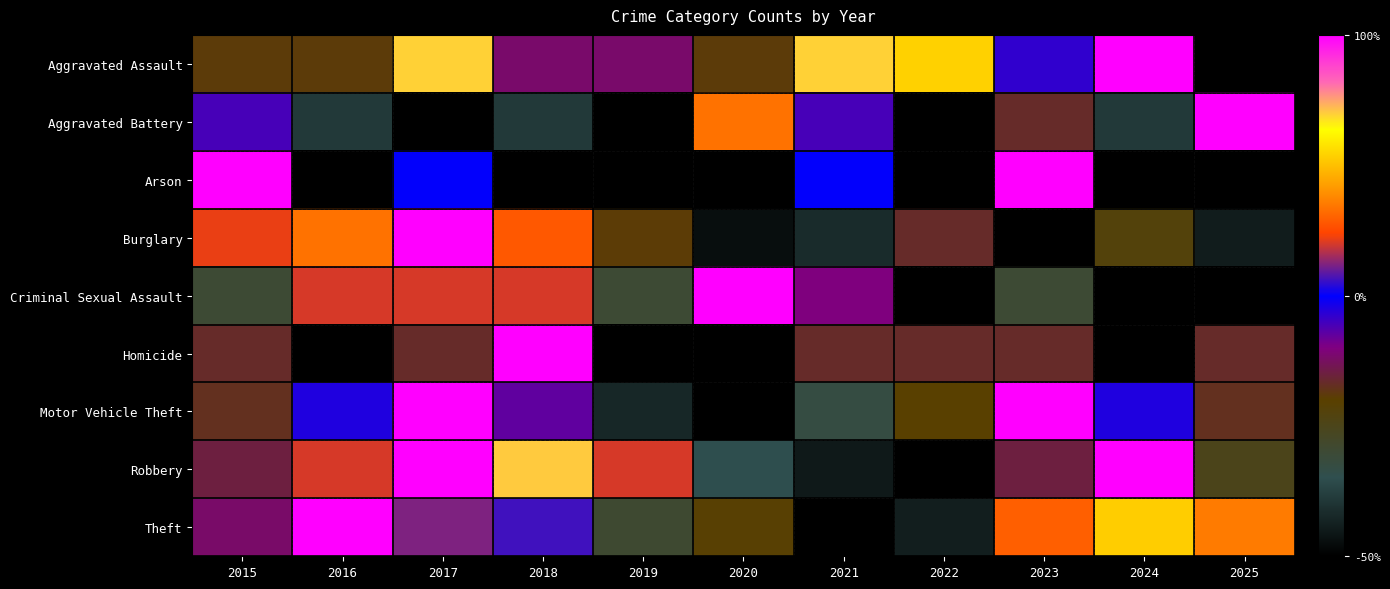

Reading left to right, transcribe all the data shown in this chart.

Aggravated Assault: 2015=-0.4	2016=-0.4	2017=0.7	2018=-0.2	2019=-0.2	2020=-0.4	2021=0.7	2022=0.5	2023=-0.1	2024=1.0	2025=-1.0
Aggravated Battery: 2015=-0.1	2016=-0.8	2017=-1.0	2018=-0.8	2019=-1.0	2020=0.3	2021=-0.1	2022=-1.0	2023=-0.3	2024=-0.8	2025=1.0
Arson: 2015=1.0	2016=-1.0	2017=0.0	2018=-1.0	2019=-1.0	2020=-1.0	2021=0.0	2022=-1.0	2023=1.0	2024=-1.0	2025=-1.0
Burglary: 2015=0.2	2016=0.3	2017=1.0	2018=0.3	2019=-0.4	2020=-0.9	2021=-0.8	2022=-0.3	2023=-1.0	2024=-0.4	2025=-0.9
Criminal Sexual Assault: 2015=-0.6	2016=0.2	2017=0.2	2018=0.2	2019=-0.6	2020=1.0	2021=-0.2	2022=-1.0	2023=-0.6	2024=-1.0	2025=-1.0
Homicide: 2015=-0.3	2016=-1.0	2017=-0.3	2018=1.0	2019=-1.0	2020=-1.0	2021=-0.3	2022=-0.3	2023=-0.3	2024=-1.0	2025=-0.3
Motor Vehicle Theft: 2015=-0.3	2016=-0.1	2017=1.0	2018=-0.2	2019=-0.8	2020=-1.0	2021=-0.7	2022=-0.4	2023=1.0	2024=-0.1	2025=-0.3
Robbery: 2015=-0.3	2016=0.2	2017=1.0	2018=0.7	2019=0.2	2020=-0.7	2021=-0.9	2022=-1.0	2023=-0.3	2024=1.0	2025=-0.5
Theft: 2015=-0.2	2016=1.0	2017=0.1	2018=0.1	2019=-0.6	2020=-0.4	2021=-1.0	2022=-0.9	2023=0.3	2024=0.5	2025=0.4